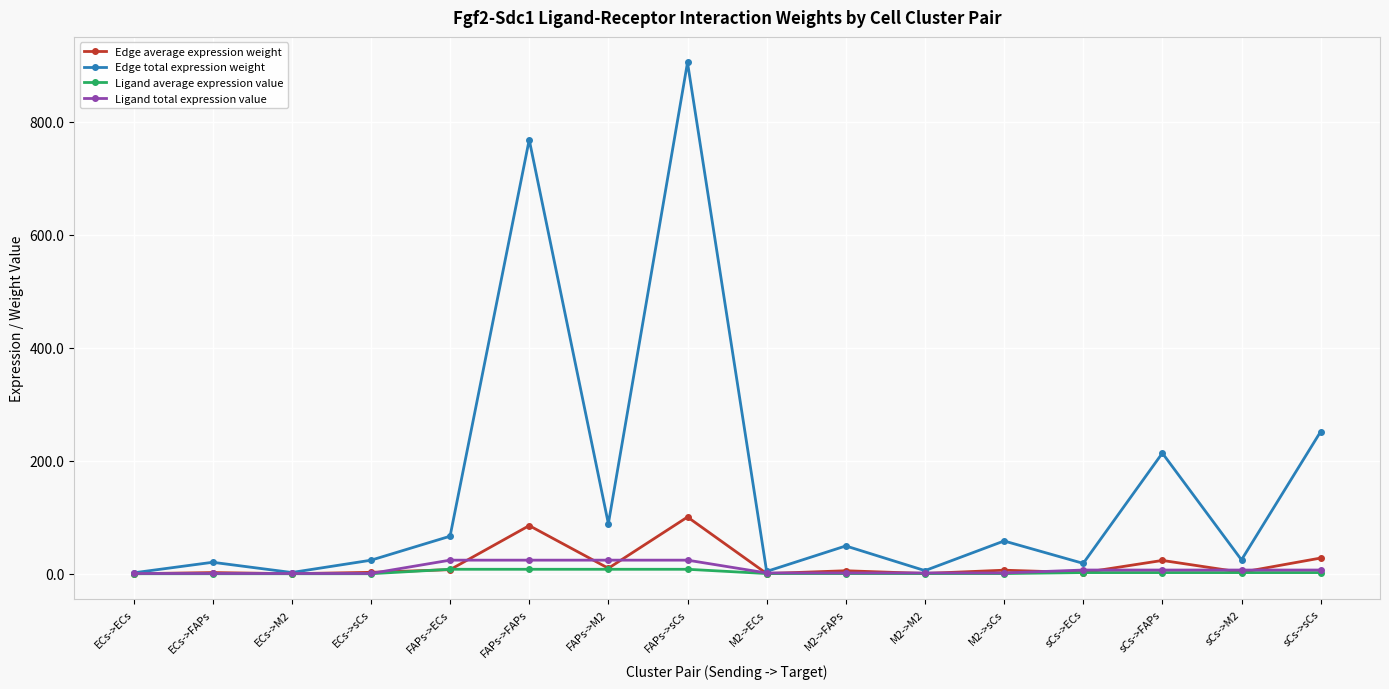

Where is Edge total expression weight nearest to the value 453?

sCs->sCs